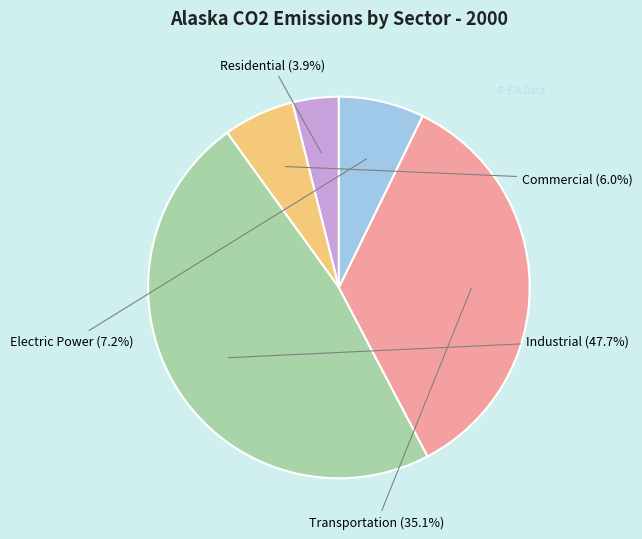

Is there a majority slice in this chart?

No